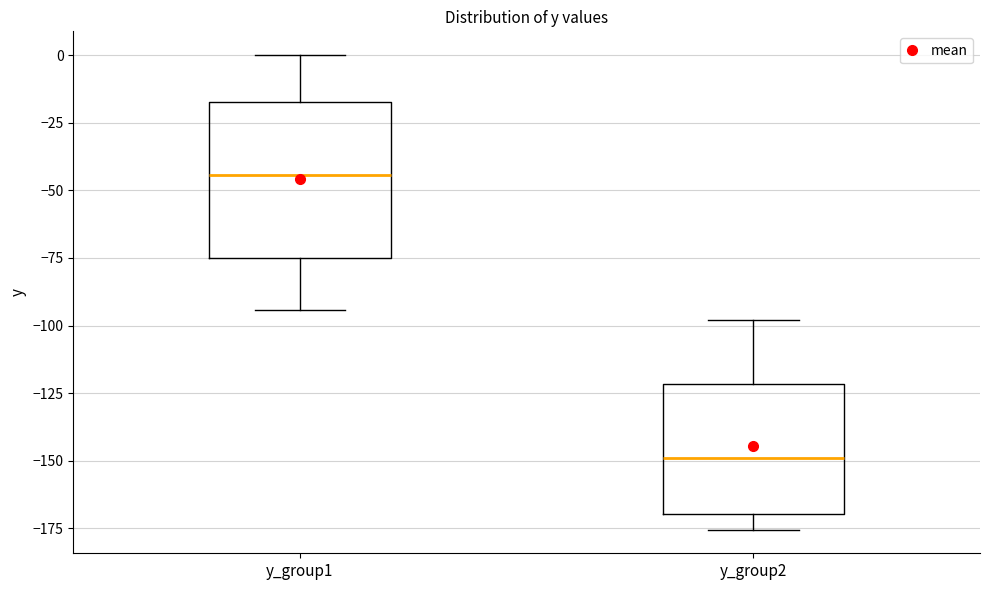

Where is the lower edge of the box for y_group1 on the y-axis? The values are not printed on the chart, so give them approximately, as read against the axis.

-75